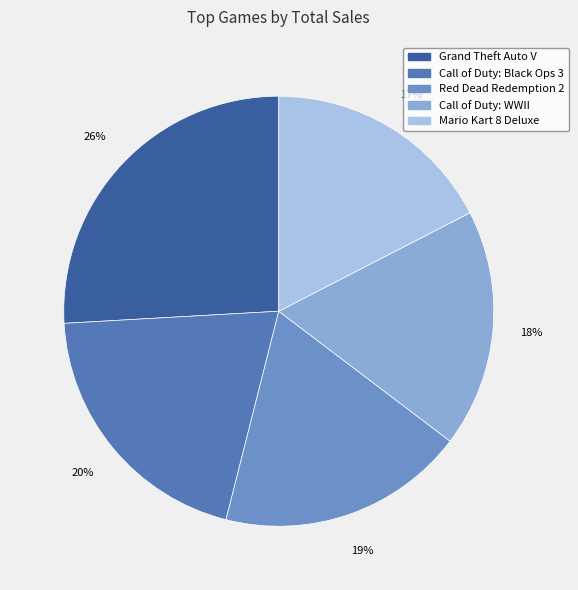

Rank the categories by value from lowest to highest.

Mario Kart 8 Deluxe, Call of Duty: WWII, Red Dead Redemption 2, Call of Duty: Black Ops 3, Grand Theft Auto V